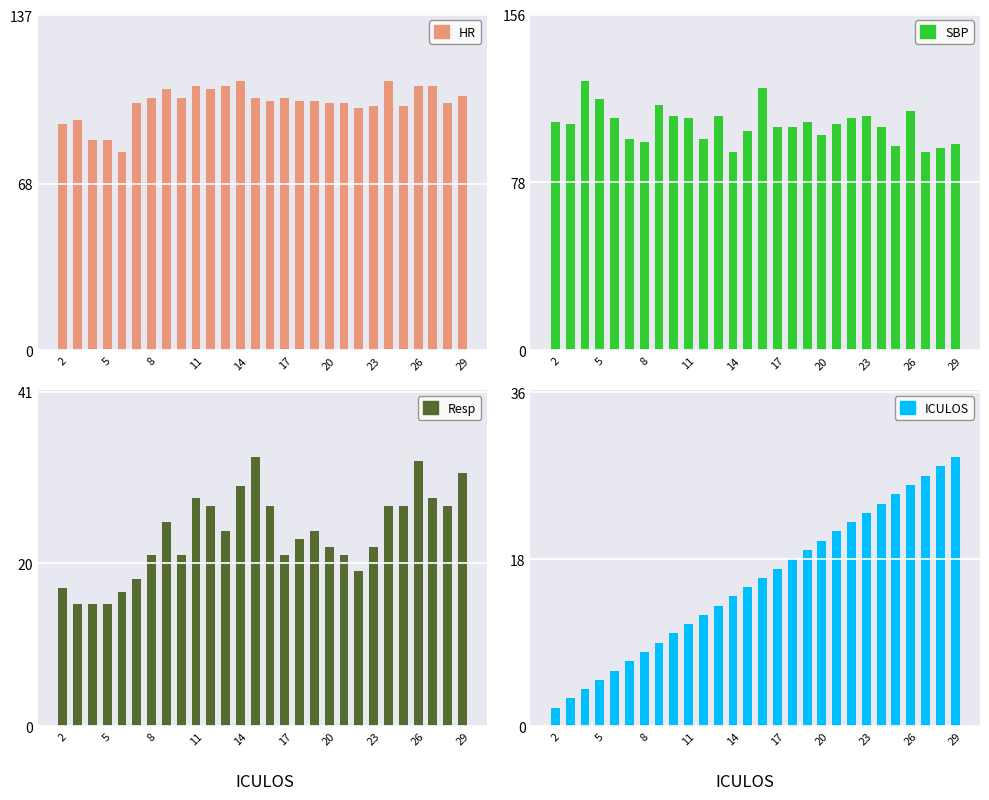

Does the chart contain stacked bars?

No